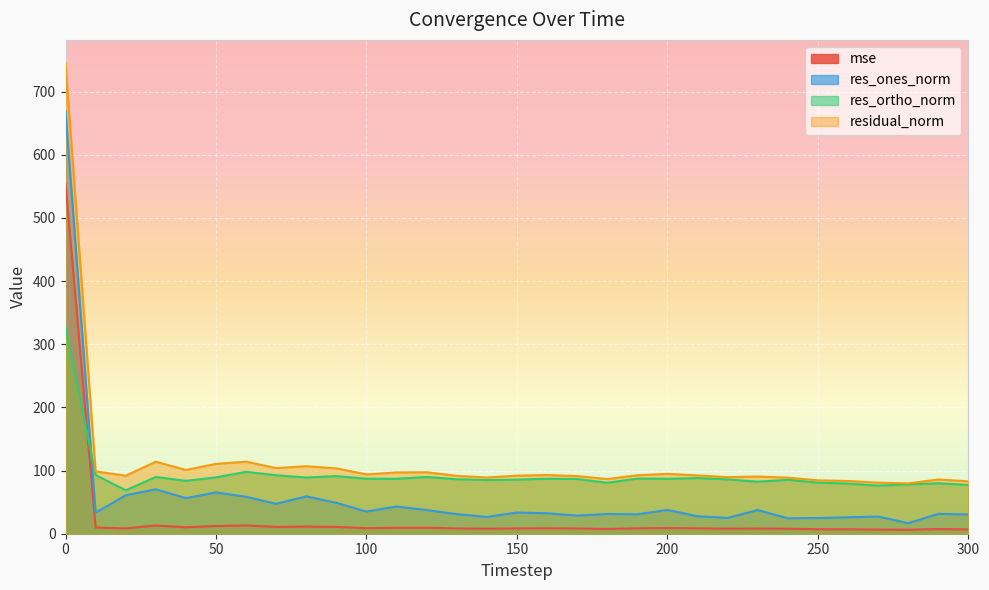

What is the value of the residual_norm point at the 15th from the left?

89.1